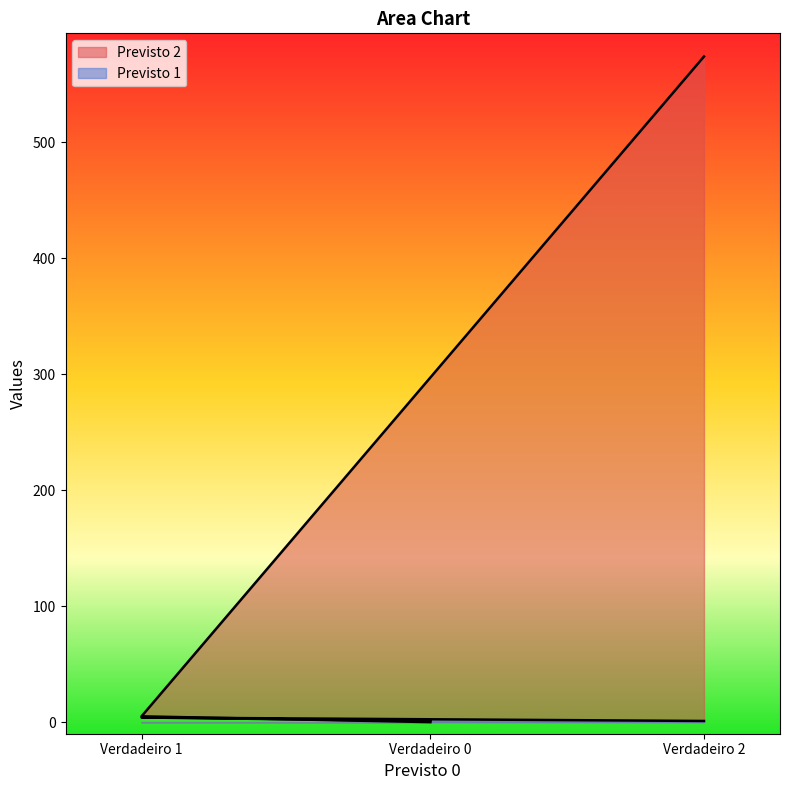

How many lines are shown in the chart?

2